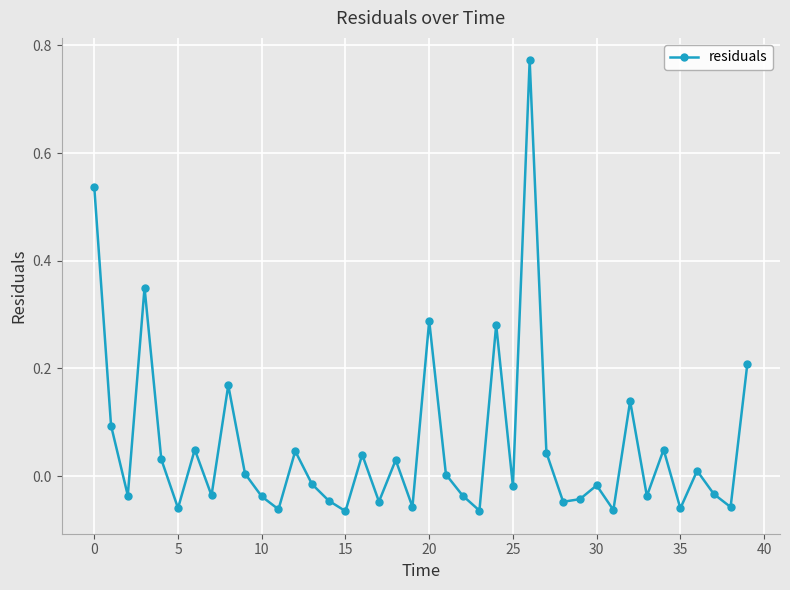

What is the difference between the second highest and minimum values?

0.6